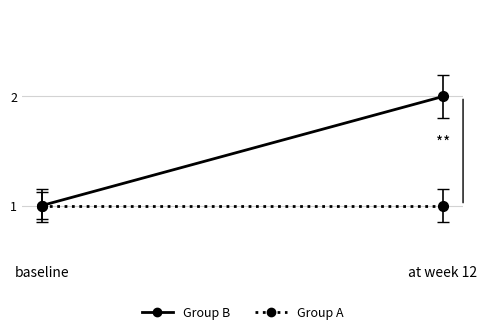

Reading left to right, what are all the values shown in this chart?

Group B: baseline=1	at week 12=2
Group A: baseline=1	at week 12=1